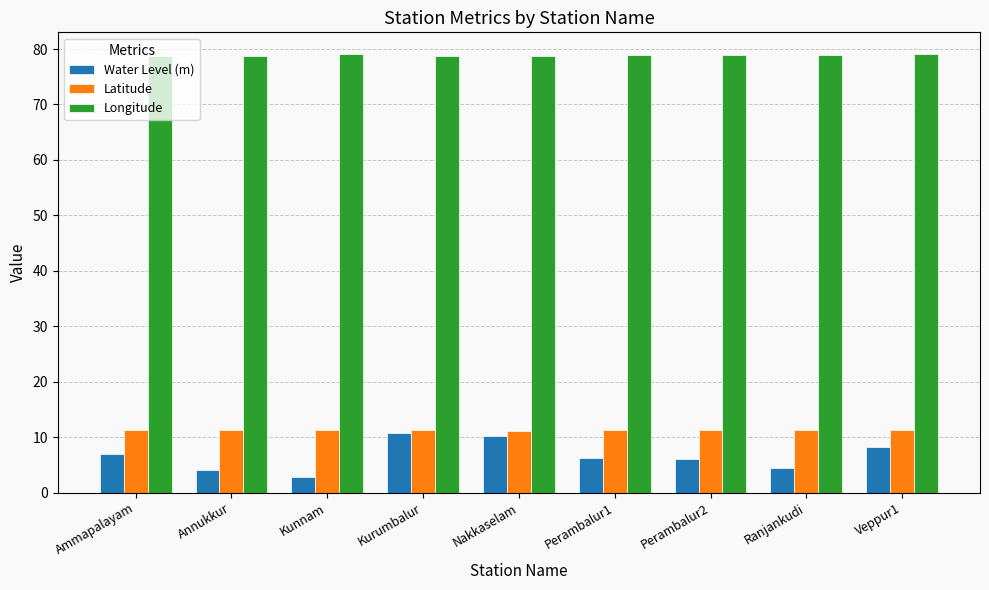

Which series has the largest range (max minus min)?

Water Level (m)